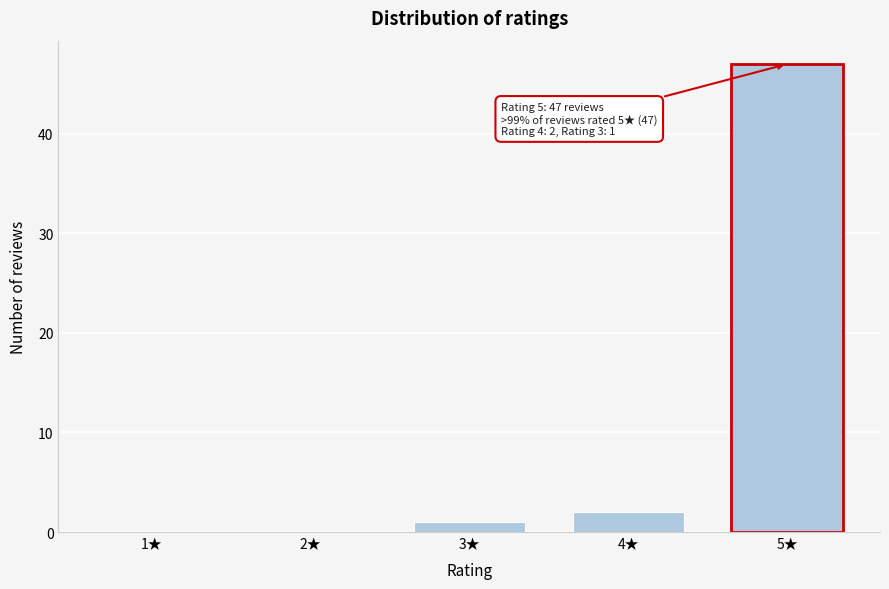

Reading right to left, list all the values displayed in this chart.

5★=47	4★=2	3★=1	2★=0	1★=0